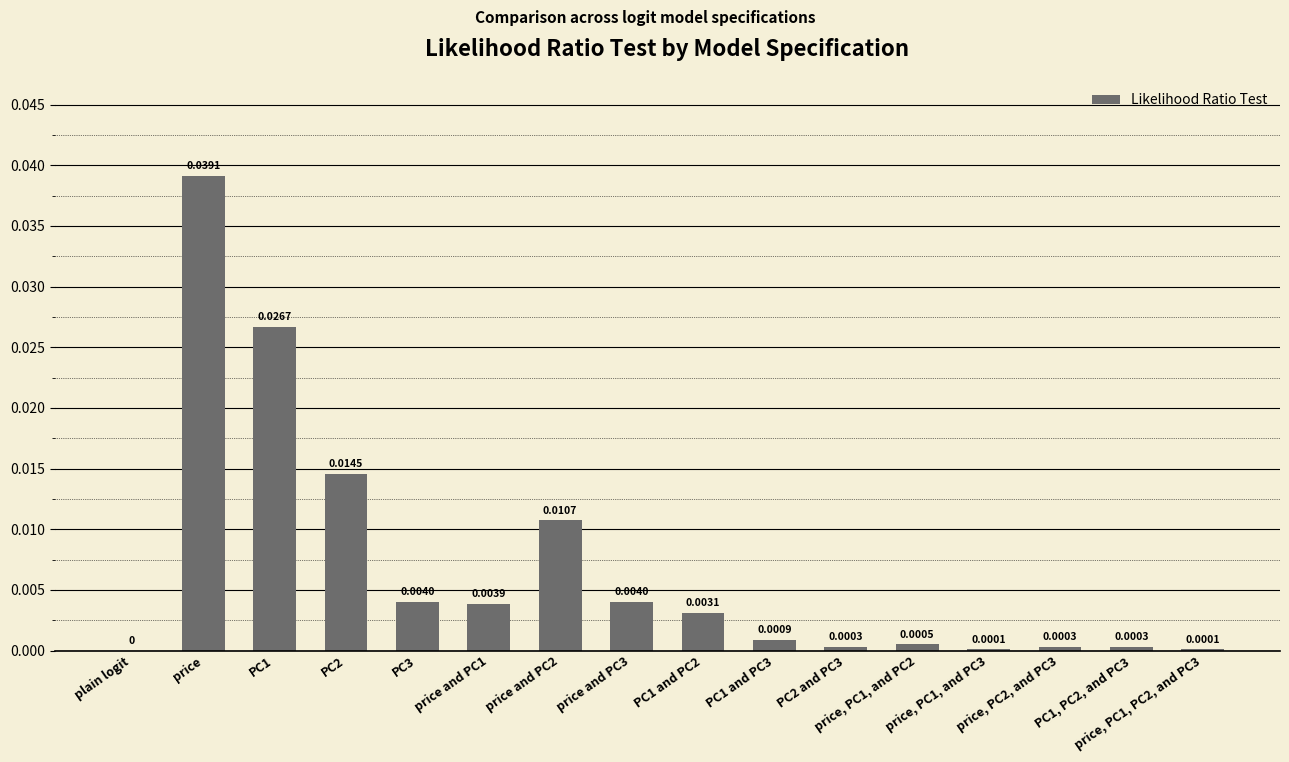

How many positive values are there?

15